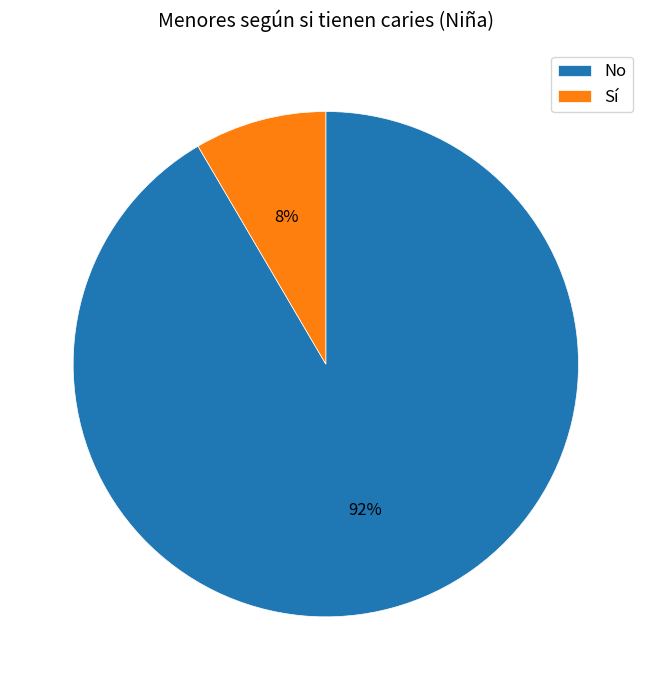

Rank the categories by value from highest to lowest.

No, Sí